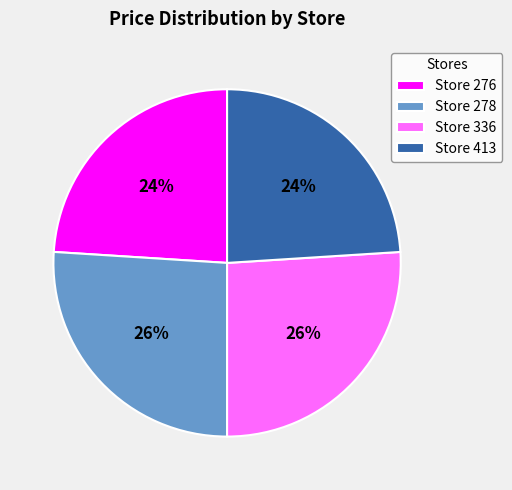

To the nearest percent, what is the difference between the Store 276 and Store 336 slice percentages?

2%